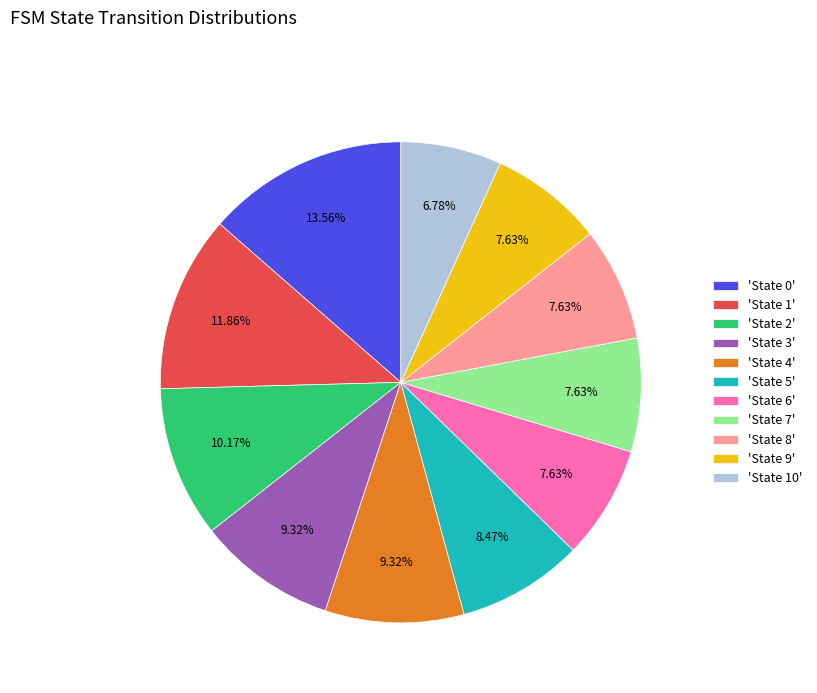

What is the ratio of the value at 'State 9' to the value at 'State 5'?

0.9